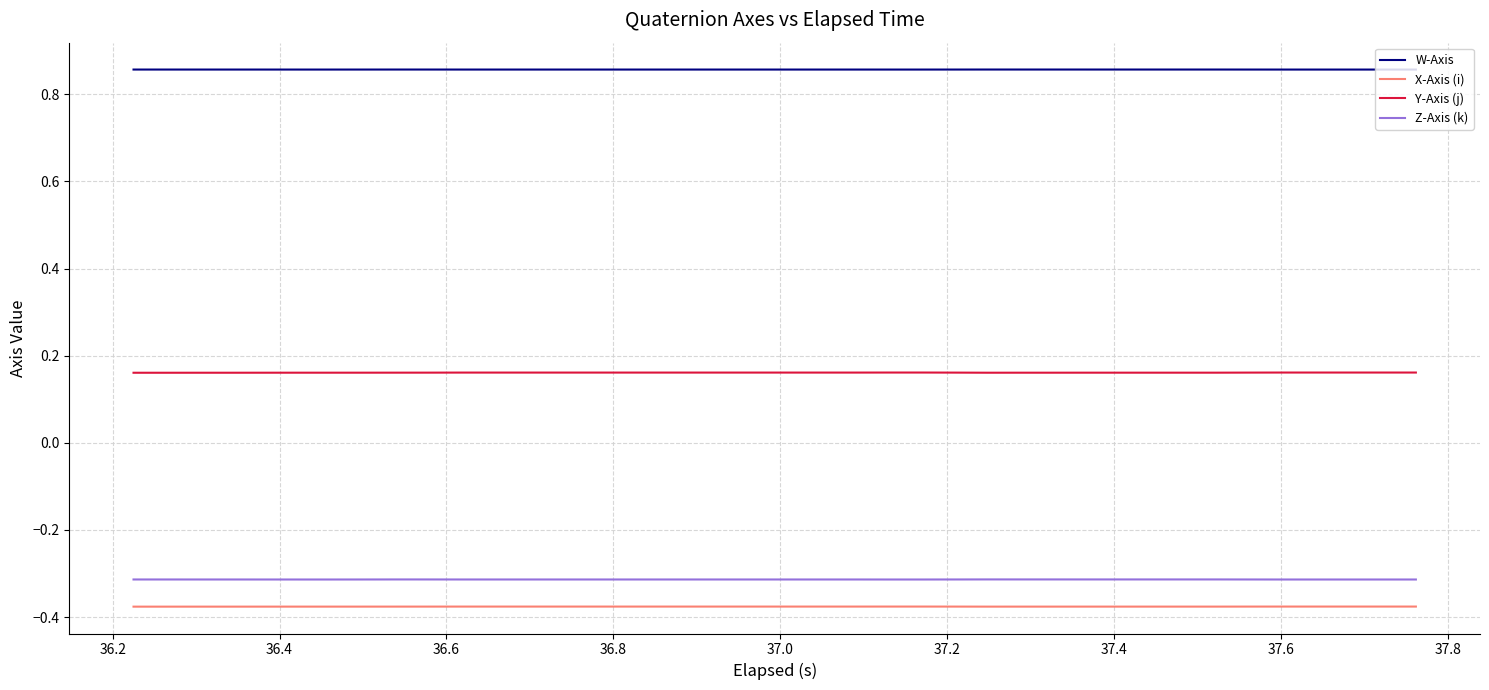

List the series in order of their peak value, highest first.

W-Axis, Y-Axis (j), Z-Axis (k), X-Axis (i)